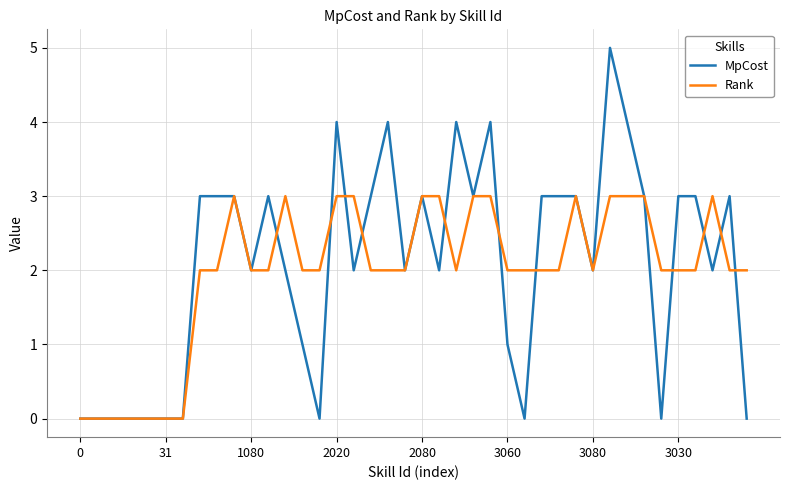

Reading right to left, list all the values displayed in this chart.

MpCost: 0	3	2	3	3	0	3	4	5	2	3	3	3	0	1	4	3	4	2	3	2	4	3	2	4	0	1	2	3	2	3	3	3	0	0	0	0	0	0	0
Rank: 2	2	3	2	2	2	3	3	3	2	3	2	2	2	2	3	3	2	3	3	2	2	2	3	3	2	2	3	2	2	3	2	2	0	0	0	0	0	0	0